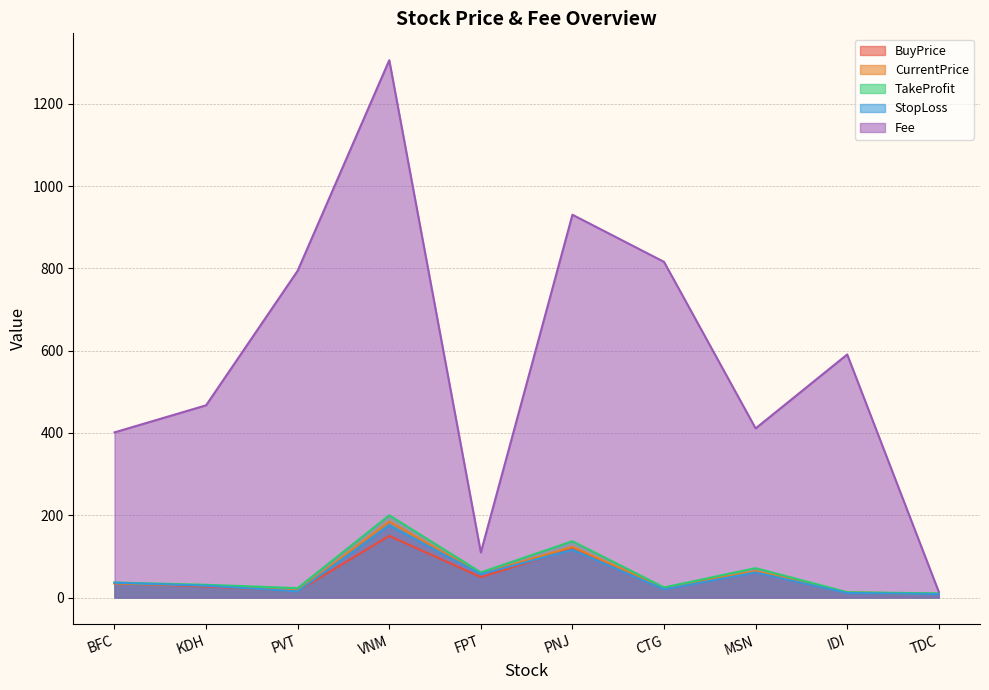

How many lines are shown in the chart?

5